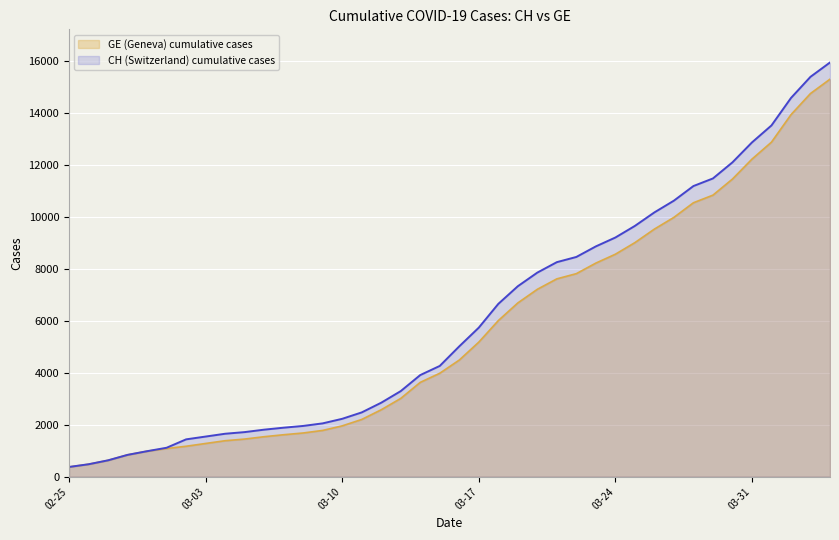

At how many categories does at least one series exceed 10430?

9